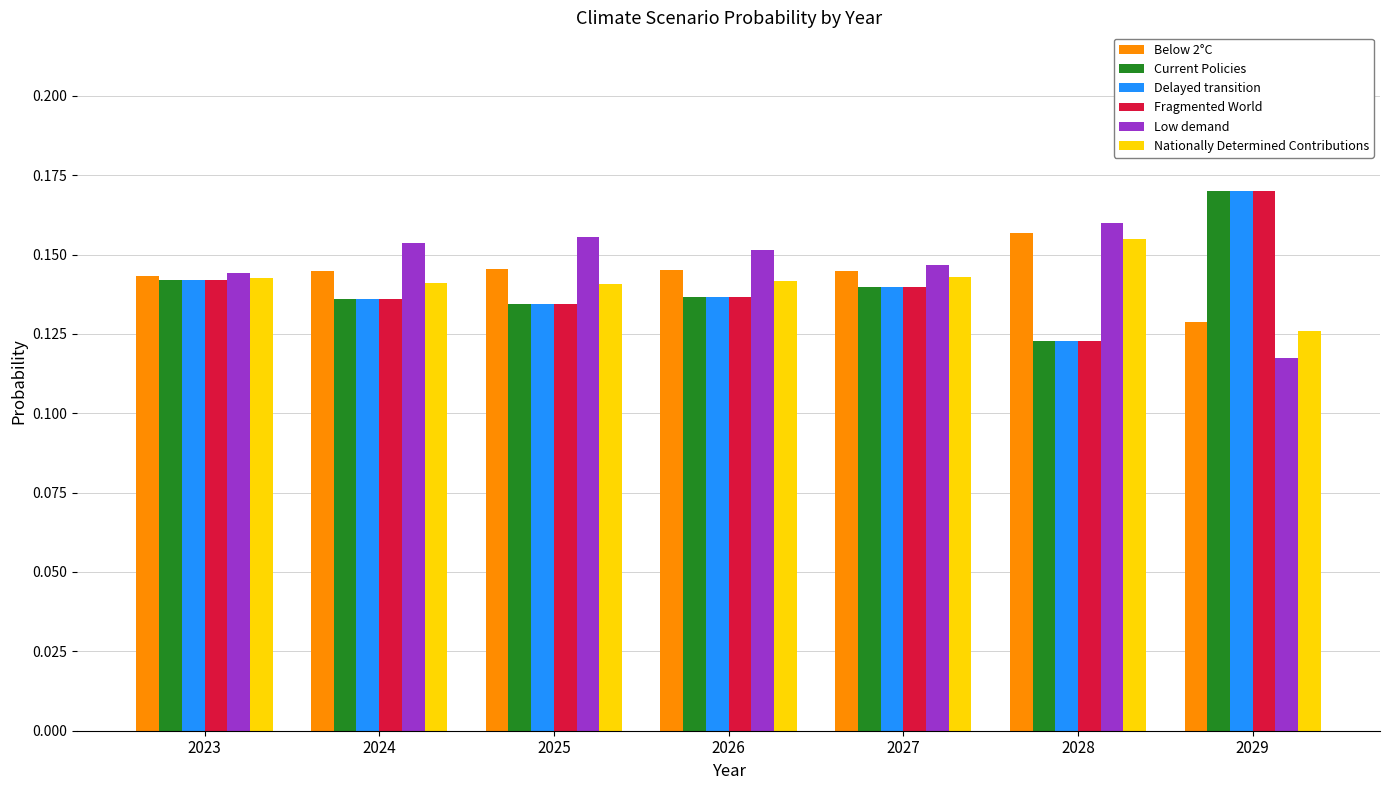

Is it true that Low demand equals 0.0 at 2028?

False